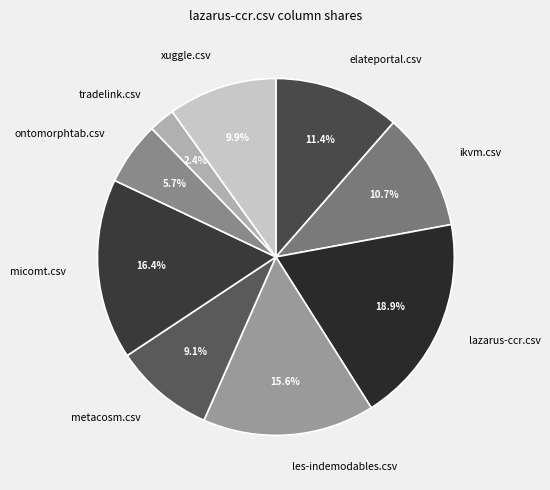

To the nearest percent, what percentage of the pie is metacosm.csv?

9%